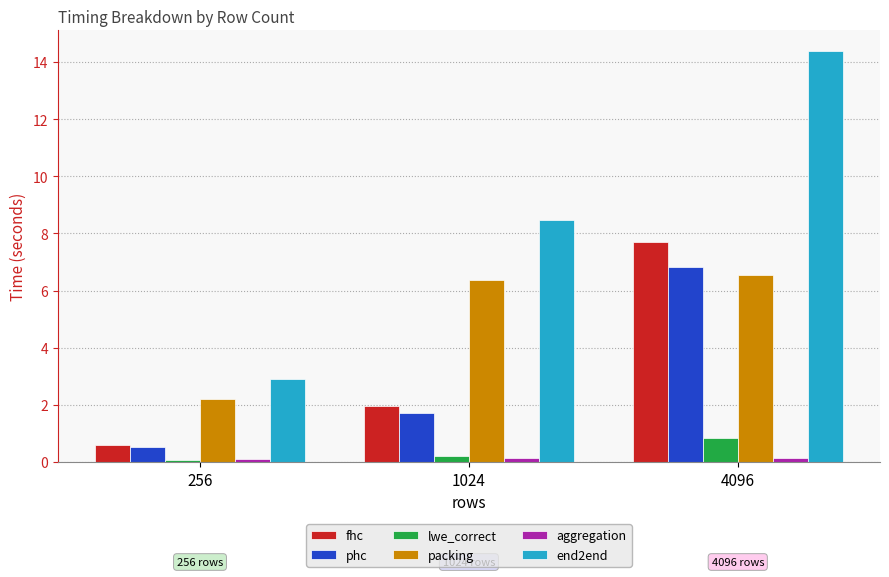

What is the value of the aggregation bar at the 2nd from the left?

0.1